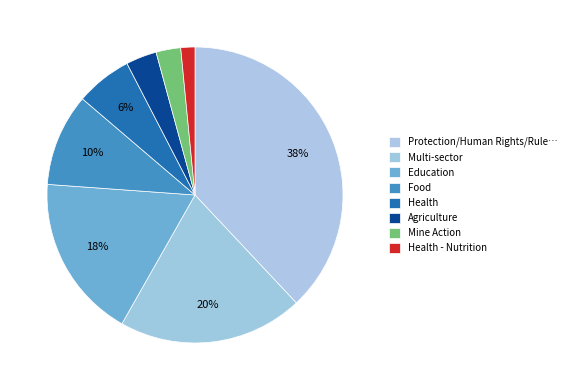

Is there any slice that represents more than half of the pie?

No